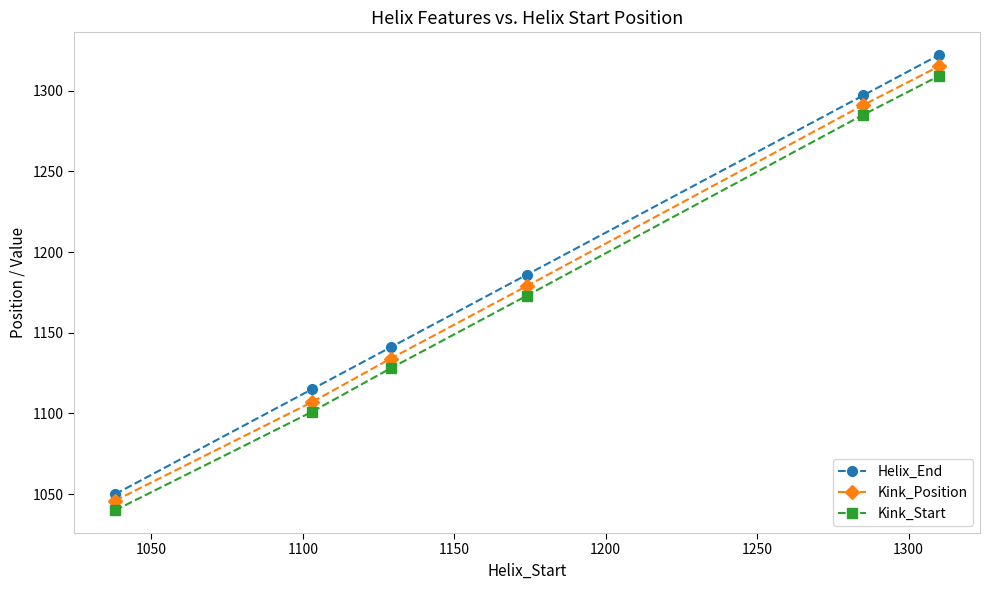

Reading left to right, list all the values displayed in this chart.

Helix_End: 1050	1115	1141	1186	1297	1322
Kink_Position: 1046	1107	1134	1179	1291	1315
Kink_Start: 1040	1101	1128	1173	1285	1309